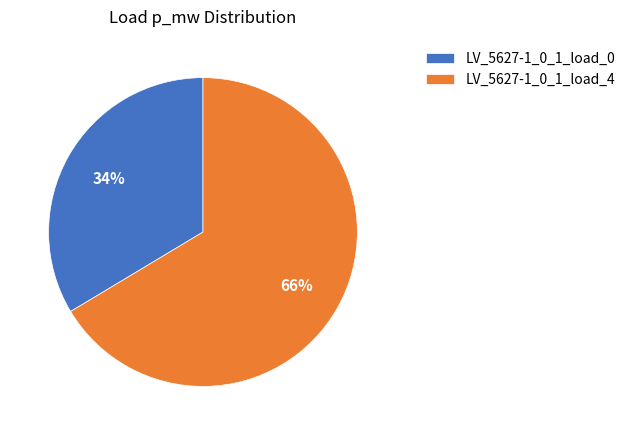

To the nearest percent, what is the average slice percentage?

50%